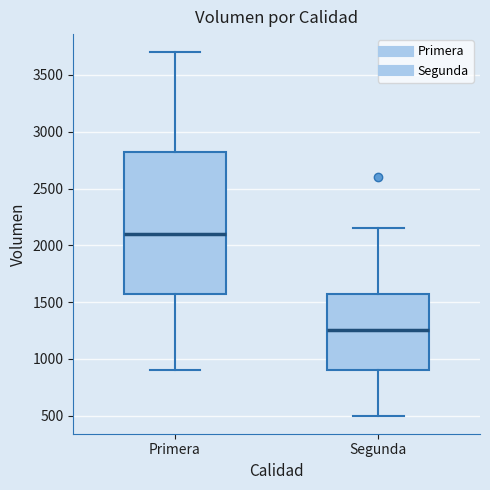

Which box's median line is the lowest?

Segunda